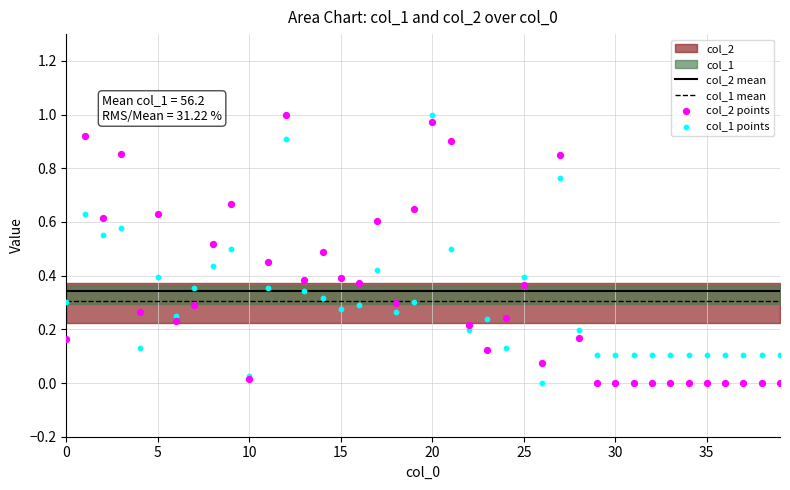

At which category is the sum across all series the highest?

20